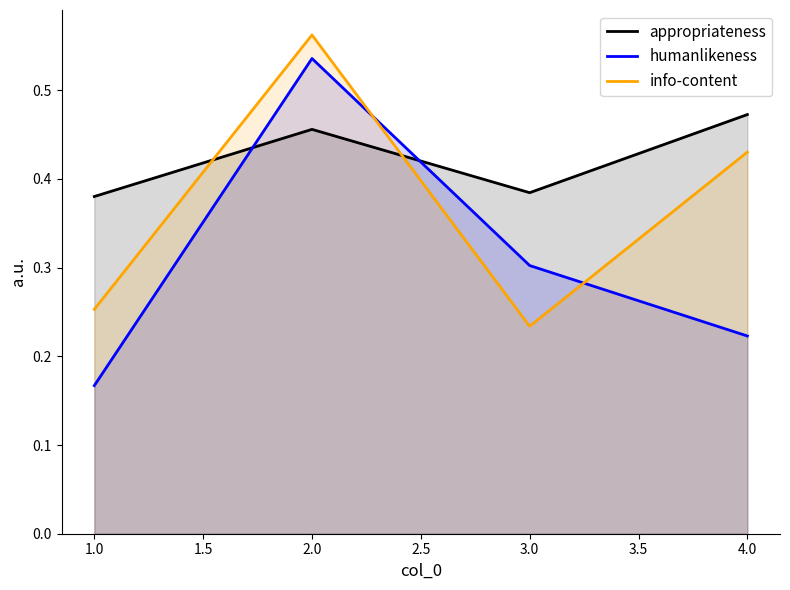

What position from the right is 3.0?

2